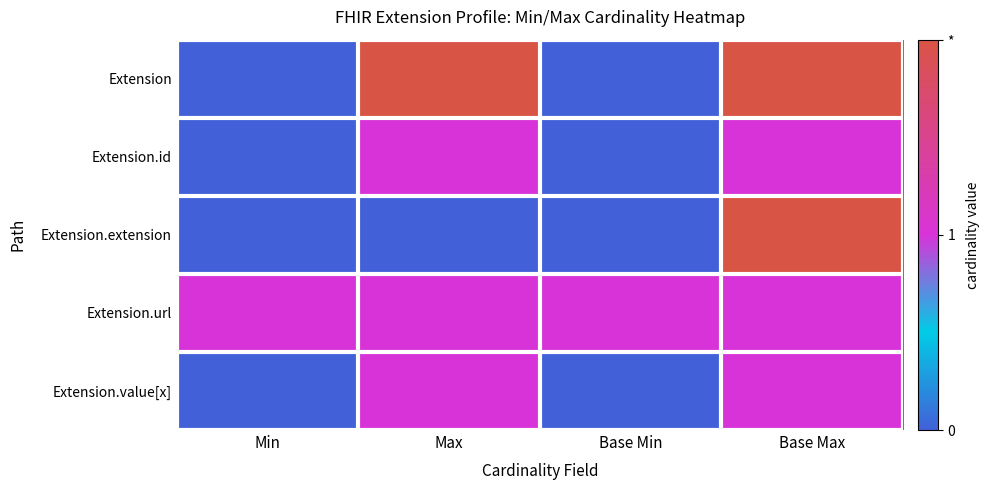

Reading right to left, list all the values displayed in this chart.

Extension: Base Max=2	Base Min=0	Max=2	Min=0
Extension.id: Base Max=1	Base Min=0	Max=1	Min=0
Extension.extension: Base Max=2	Base Min=0	Max=0	Min=0
Extension.url: Base Max=1	Base Min=1	Max=1	Min=1
Extension.value[x]: Base Max=1	Base Min=0	Max=1	Min=0